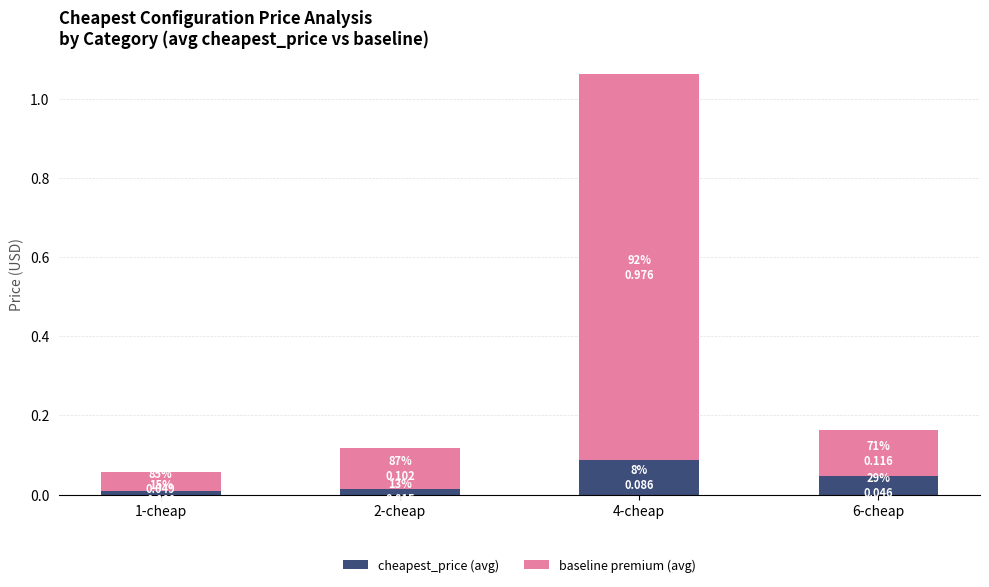

The cheapest_price (avg) series shows 0.1 at 4-cheap. True or false?

True